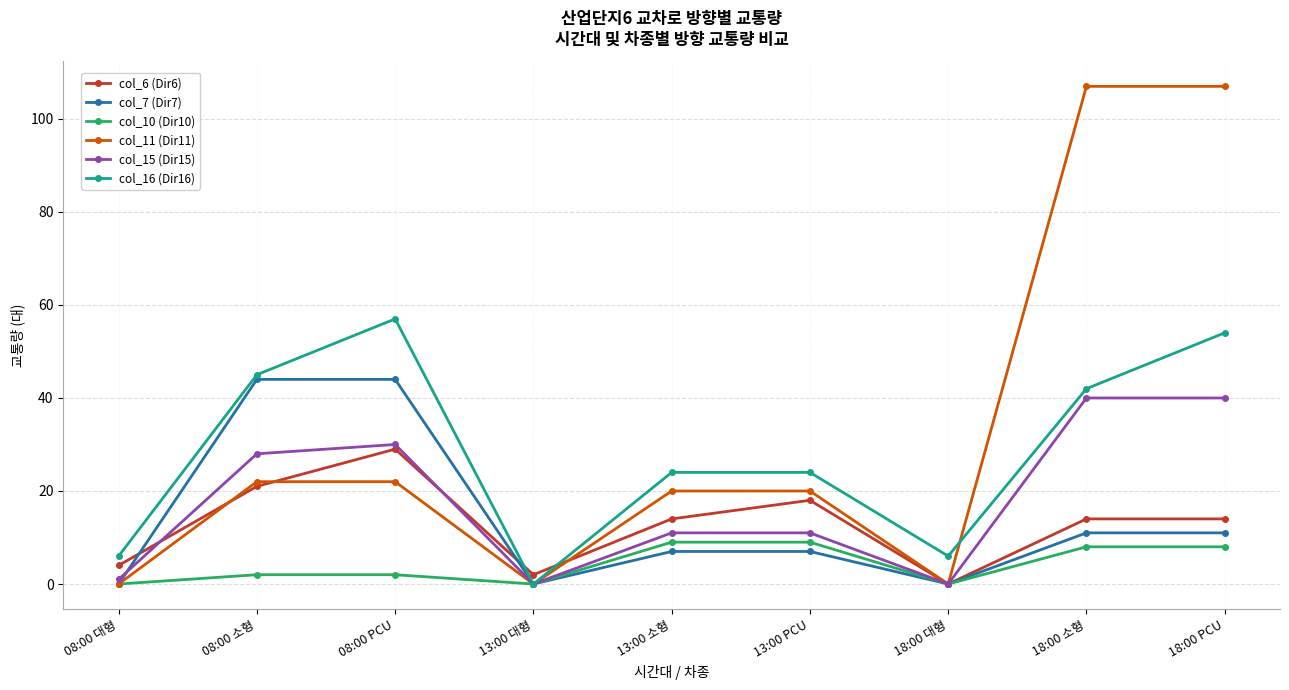

Is the value of col_10 (Dir10) at 13:00 대형 greater than the value of col_15 (Dir15) at 13:00 소형?

No